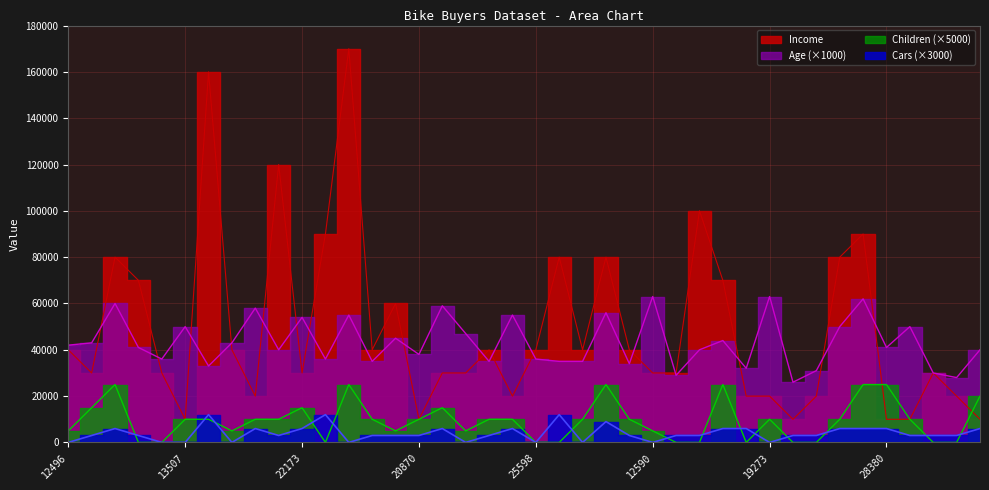

Which series has the largest range (max minus min)?

Income